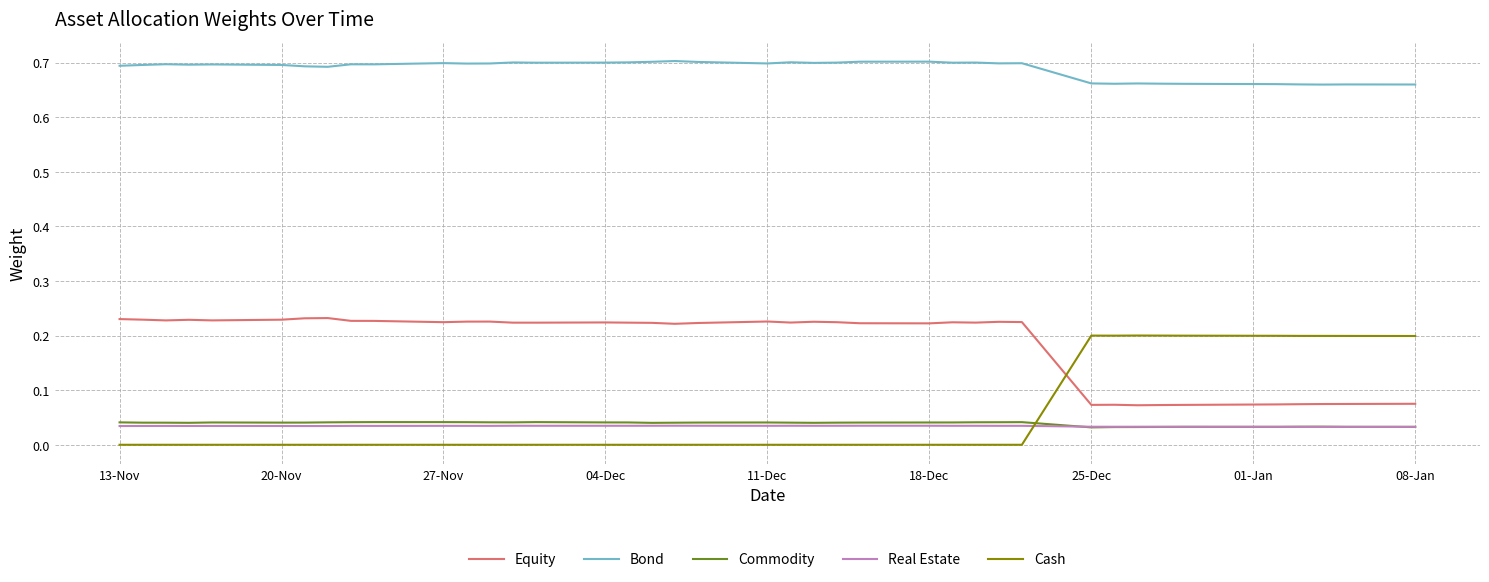

True or false: Bond and Commodity cross at least once.

False